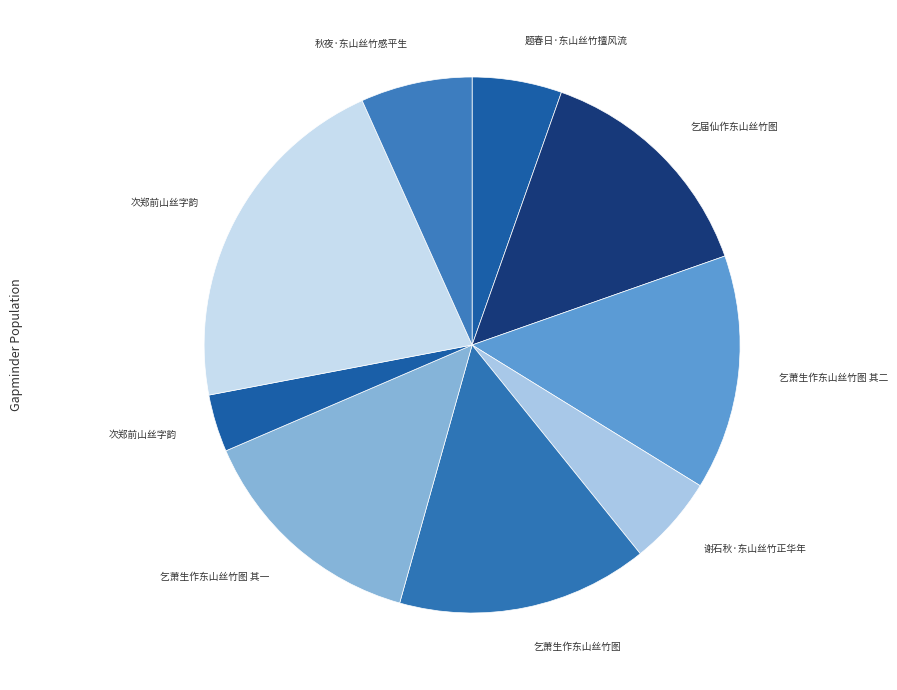

Count the number of slices in the pie.

9